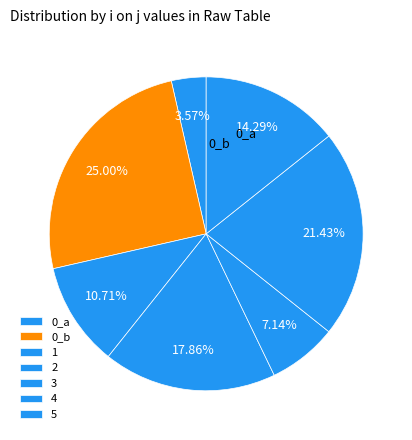

How many segments does this pie chart have?

7